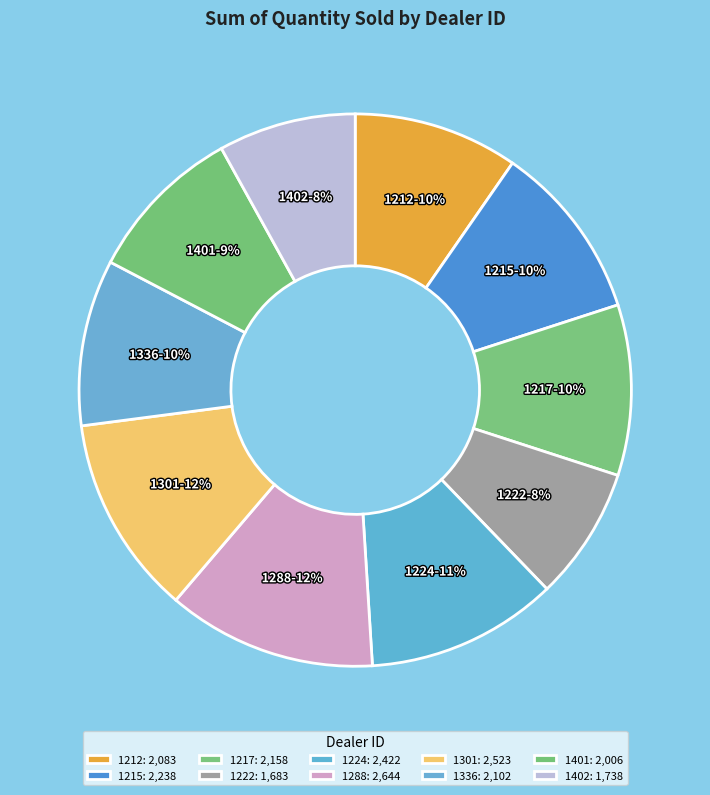

The 1288 slice represents 1% of the pie. True or false?

False